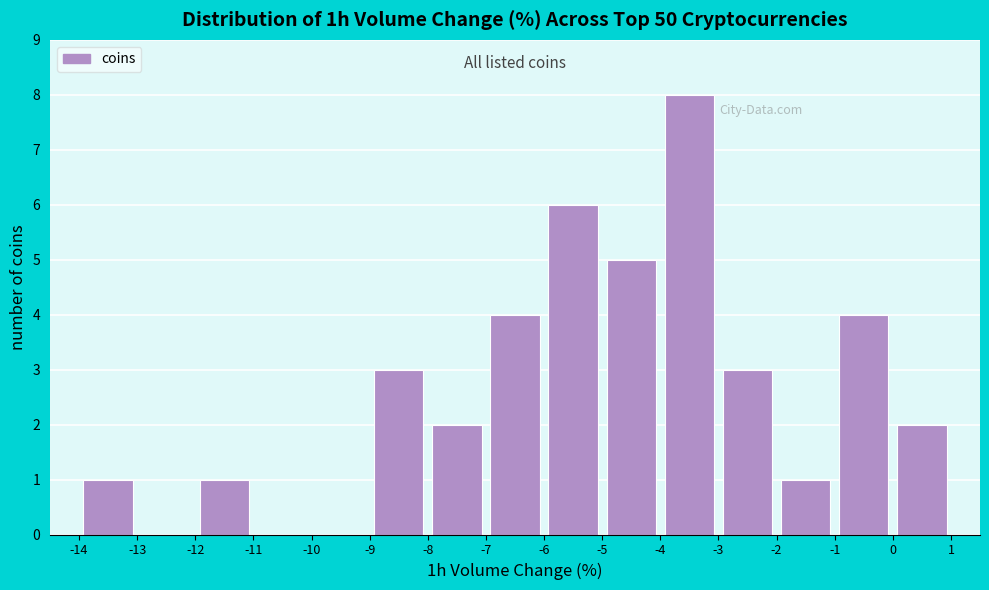

Reading left to right, list every bar in this chart as the range it spans on the x-axis followed by its height. The values are not printed on the chart, so give them approximately, as read against the axis.

-14 to -13: 1
-13 to -12: 0
-12 to -11: 1
-11 to -10: 0
-10 to -9: 0
-9 to -8: 3
-8 to -7: 2
-7 to -6: 4
-6 to -5: 6
-5 to -4: 5
-4 to -3: 8
-3 to -2: 3
-2 to -1: 1
-1 to 0: 4
0 to 1: 2